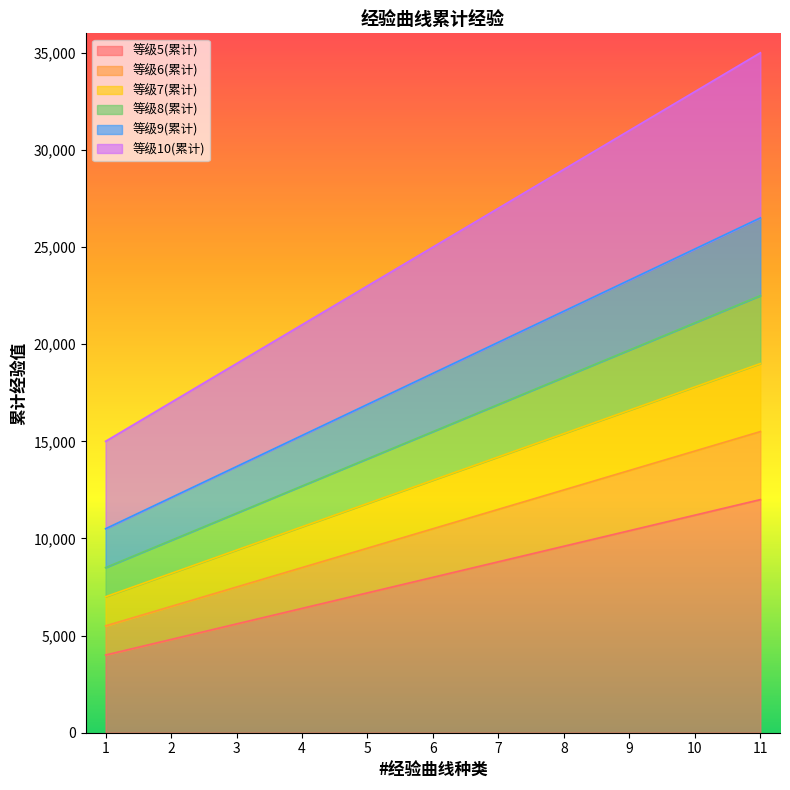

What is the total value across all series at 8?

106500